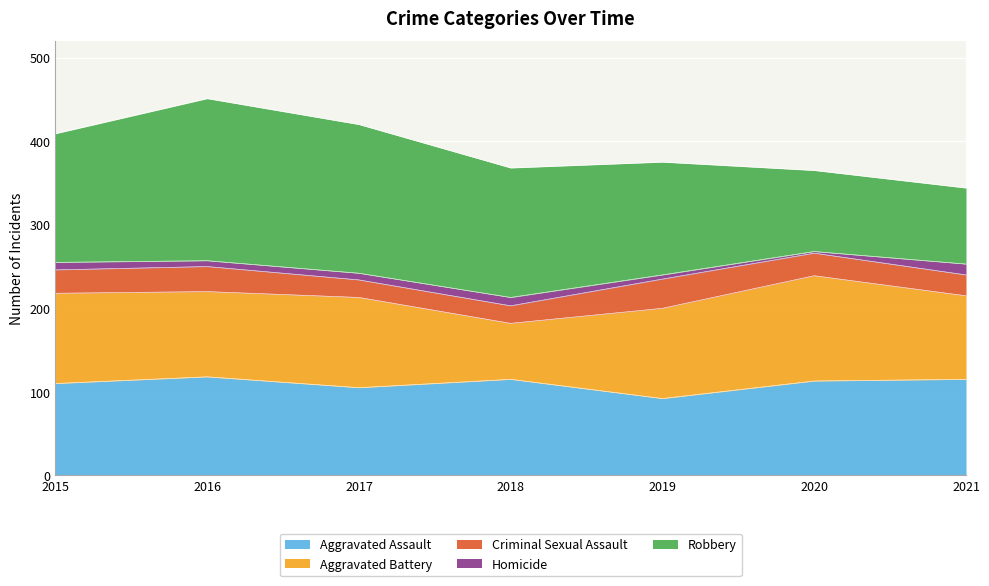

What are all the series names shown in the legend?

Aggravated Assault, Aggravated Battery, Criminal Sexual Assault, Homicide, Robbery